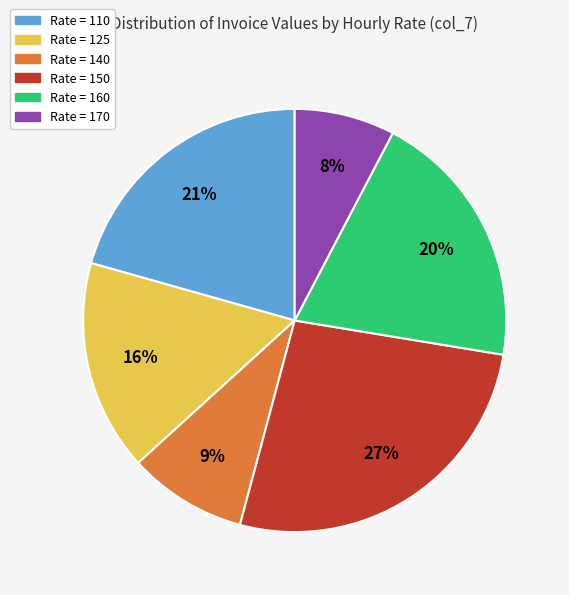

Is there a majority slice in this chart?

No